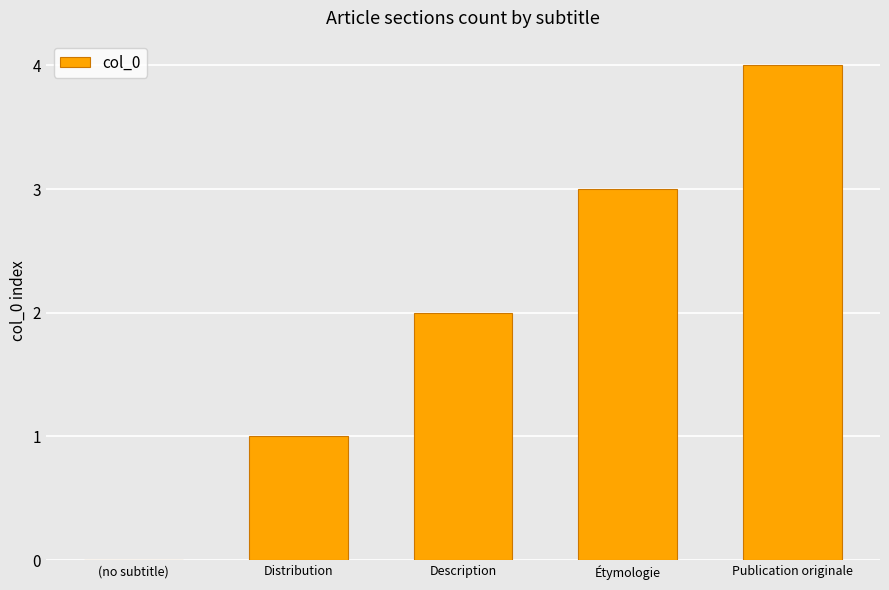

Count the number of categories in the chart.

5